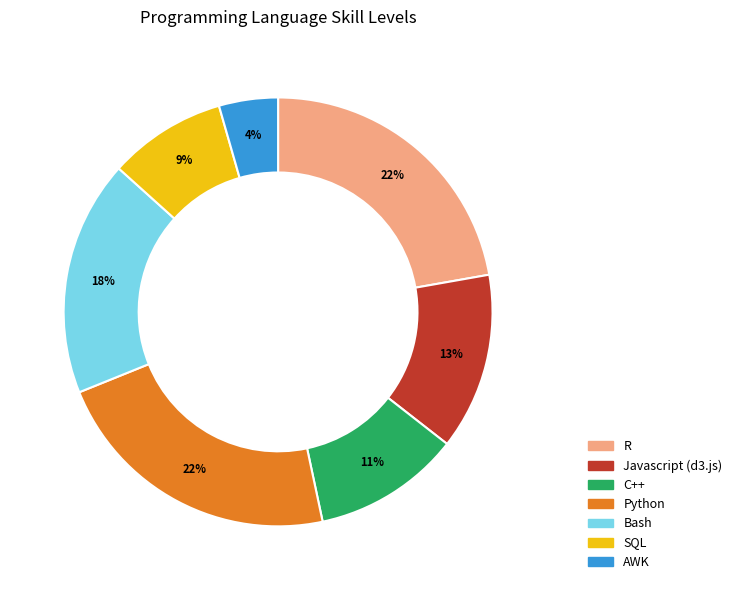

Does R account for over 50% of the chart?

No